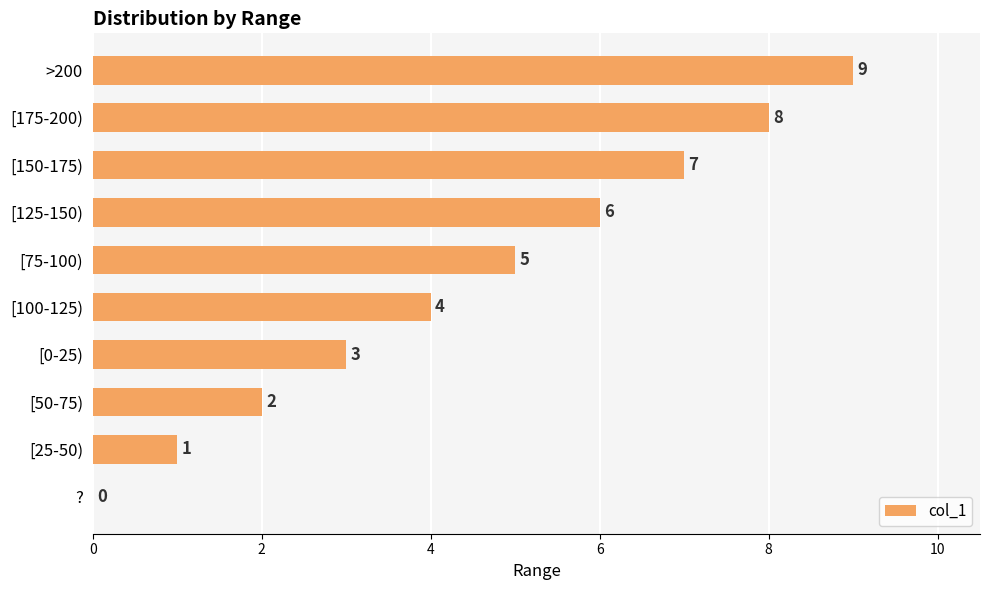

Count the values in the range 2 to 7.

6